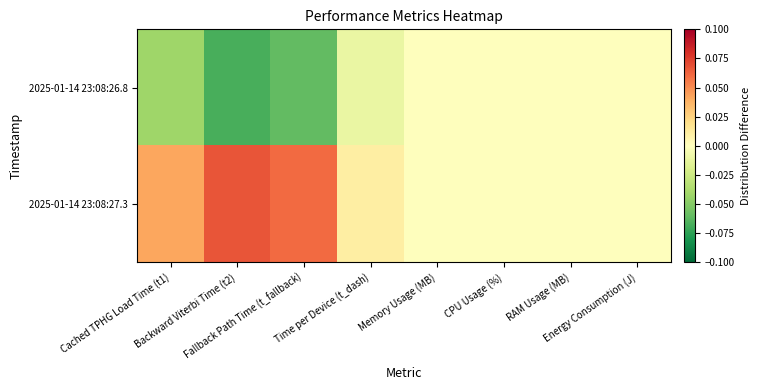

Reading left to right, extract all data points from this chart.

2025-01-14 23:08:26.8: Cached TPHG Load Time (t1)=-0.0	Backward Viterbi Time (t2)=-0.1	Fallback Path Time (t_fallback)=-0.1	Time per Device (t_dash)=-0.0	Memory Usage (MB)=0.0	CPU Usage (%)=0.0	RAM Usage (MB)=-0.0	Energy Consumption (J)=0.0
2025-01-14 23:08:27.3: Cached TPHG Load Time (t1)=0.0	Backward Viterbi Time (t2)=0.1	Fallback Path Time (t_fallback)=0.1	Time per Device (t_dash)=0.0	Memory Usage (MB)=-0.0	CPU Usage (%)=0.0	RAM Usage (MB)=0.0	Energy Consumption (J)=0.0